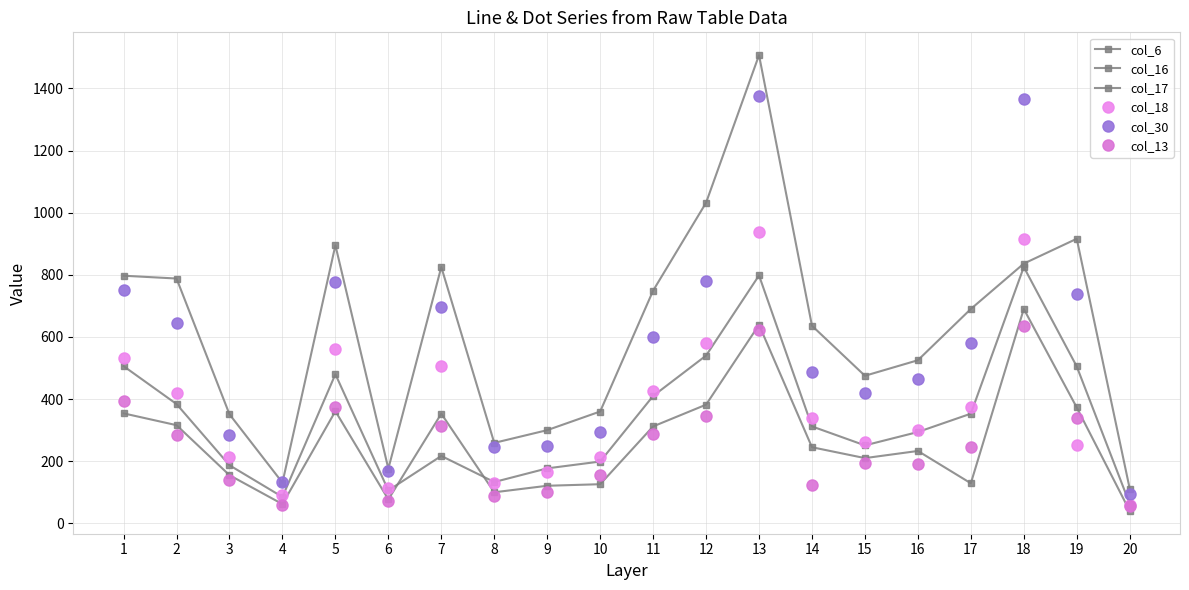

Does the chart display data point markers on the line(s)?

Yes